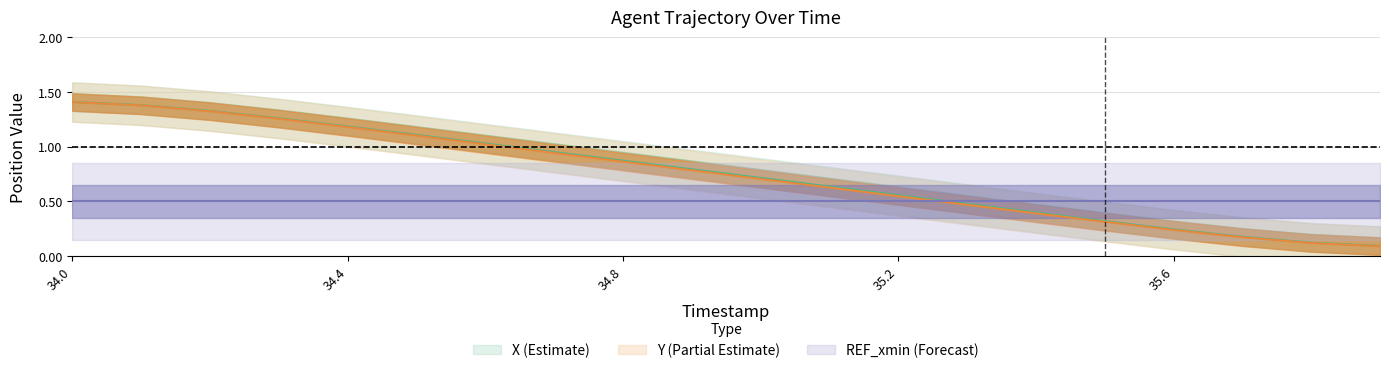

The value of X at 35.3 is 0.7. True or false?

False